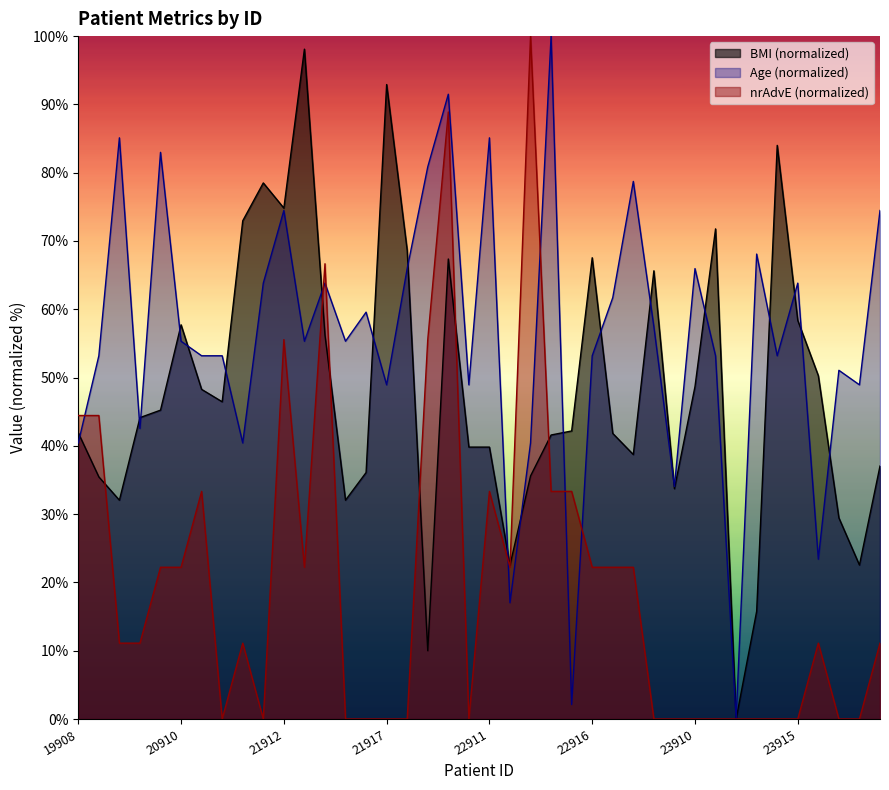

Where is nrAdvE nearest to the value 50?

19908